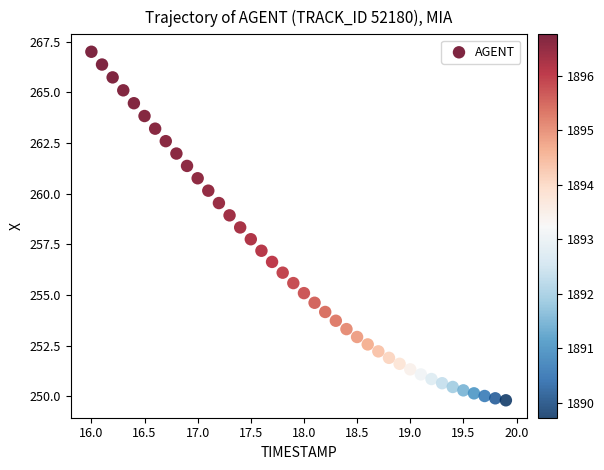

What is the range of X values (max minus min)?

3.9